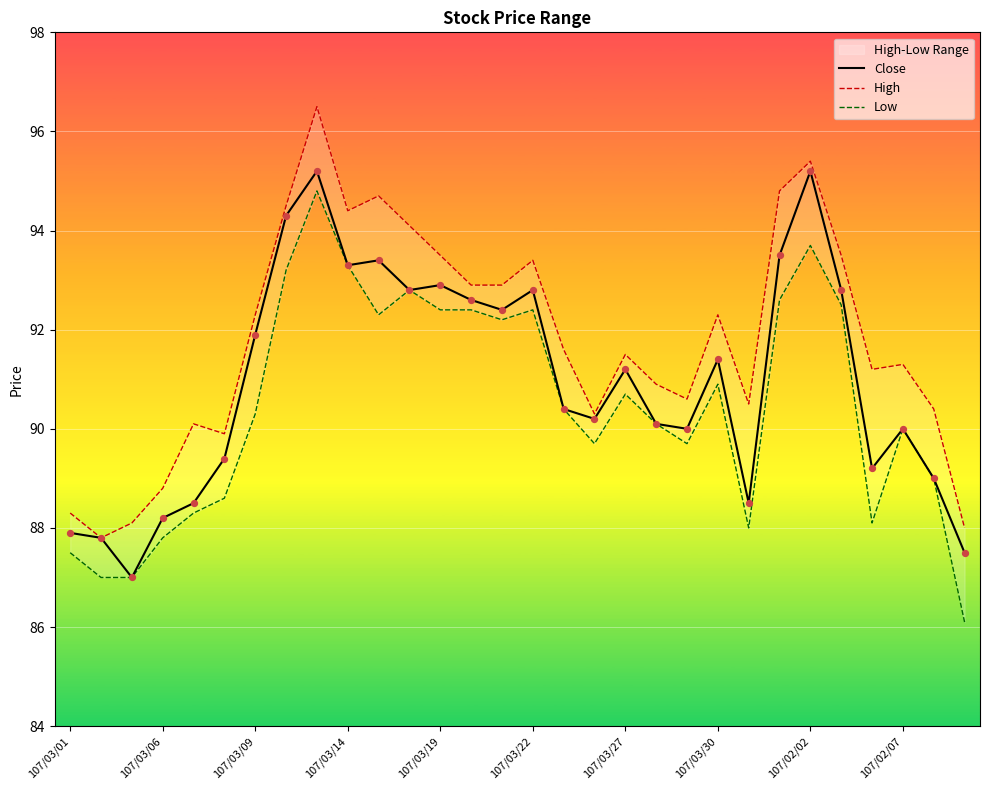

Which series has the largest Y range (max minus min)?

High